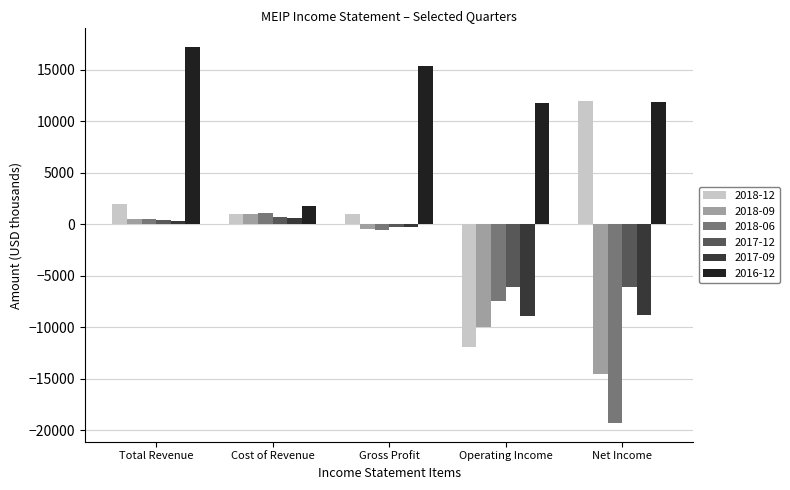

Count the number of data series in this chart.

6